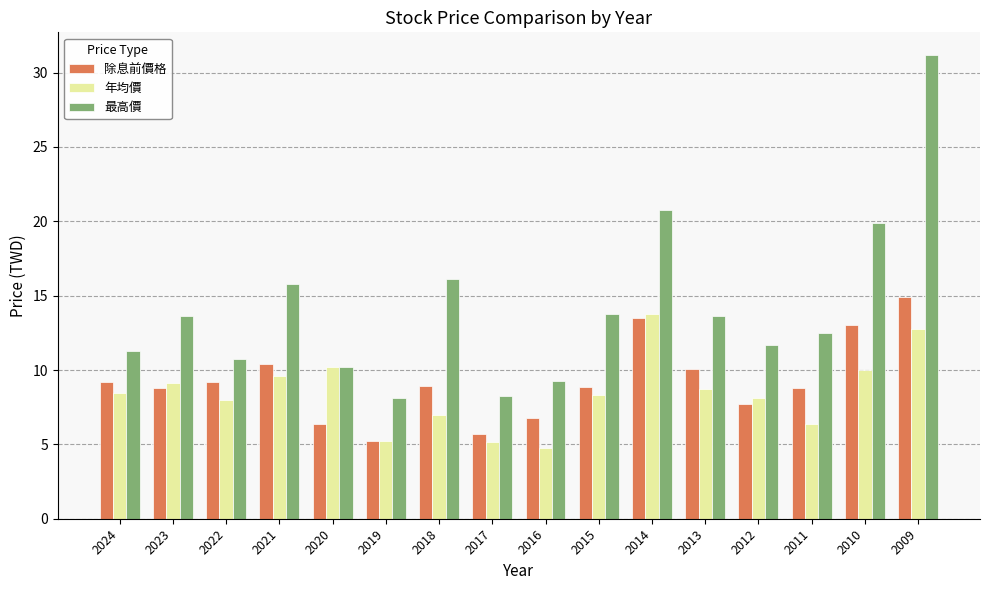

What is the average value of the 最高價 series?

14.2